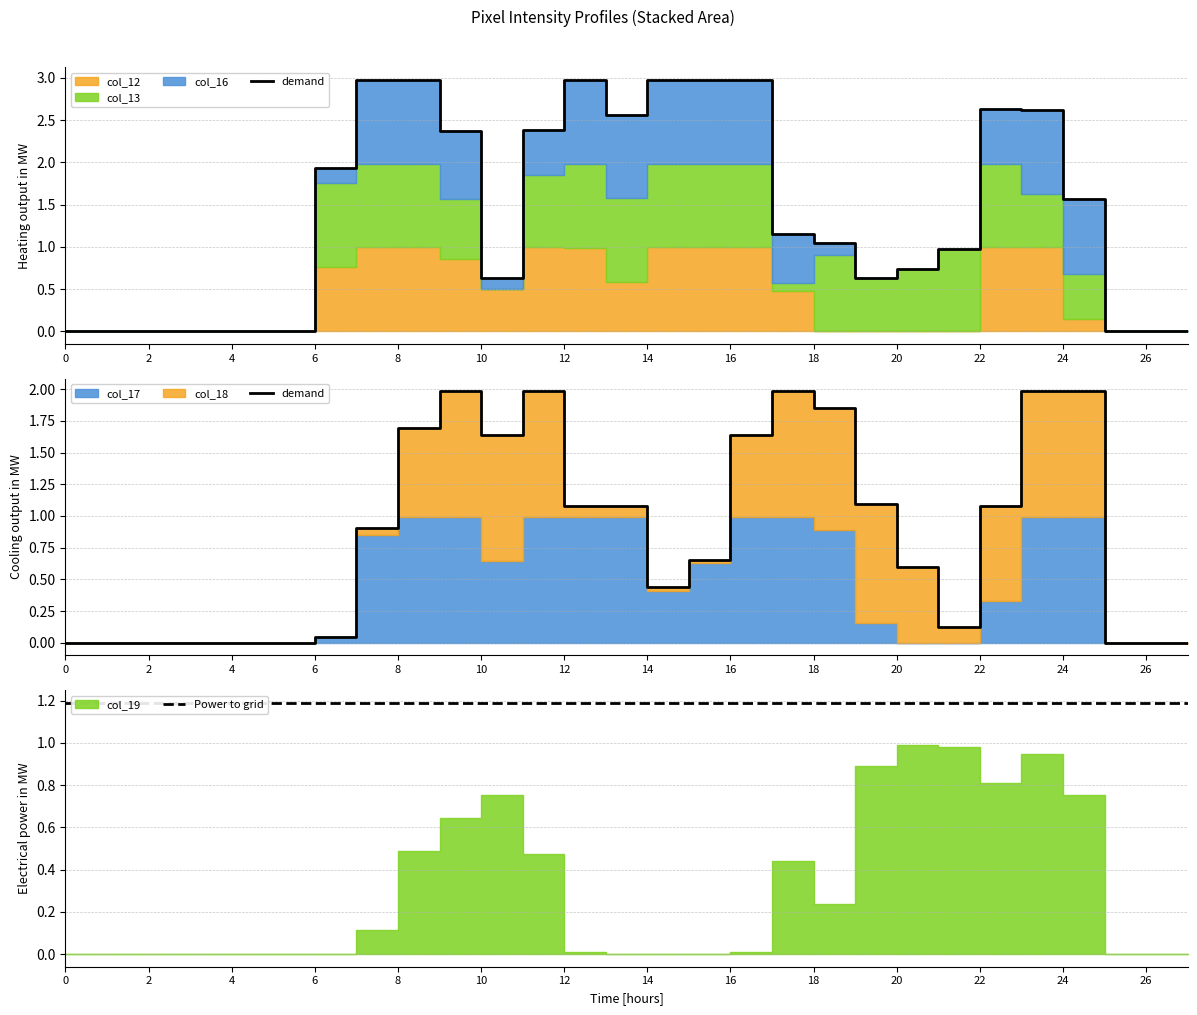

In demand, how many points are lower than both neighbors (excluding endpoints)?

3